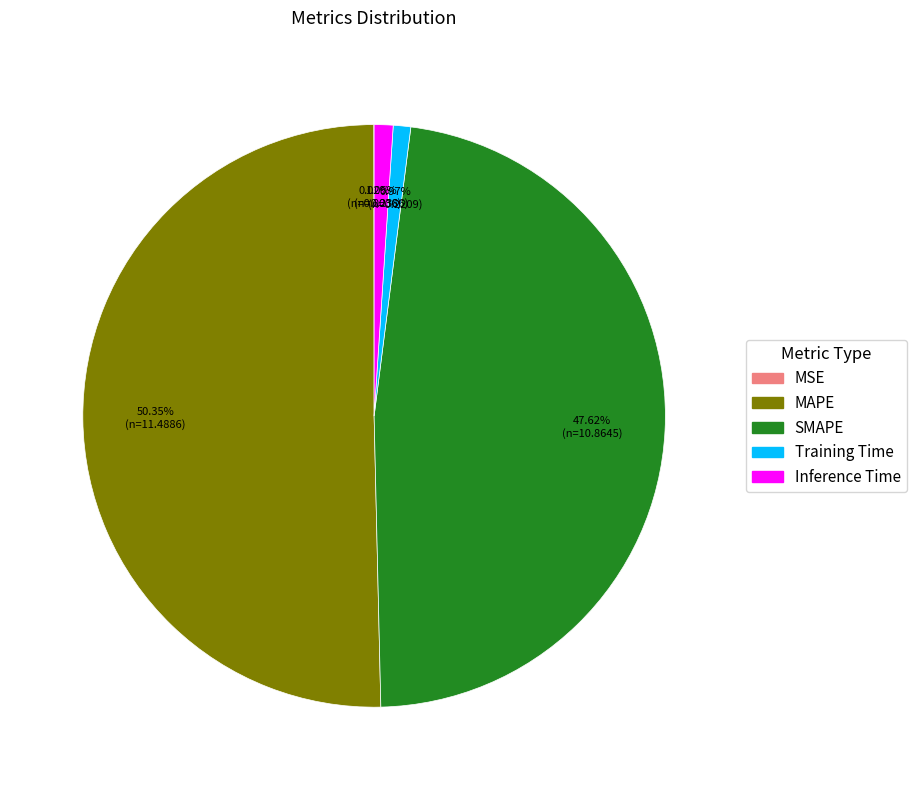

Which category has the biggest portion of the pie?

MAPE